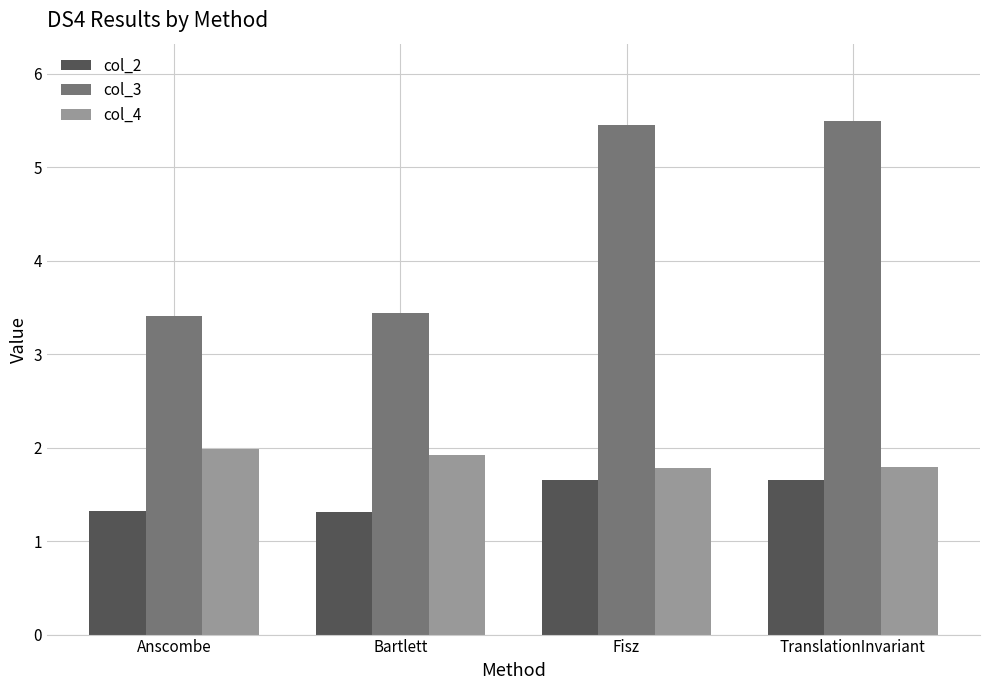

The col_4 series shows 2.7 at Anscombe. True or false?

False